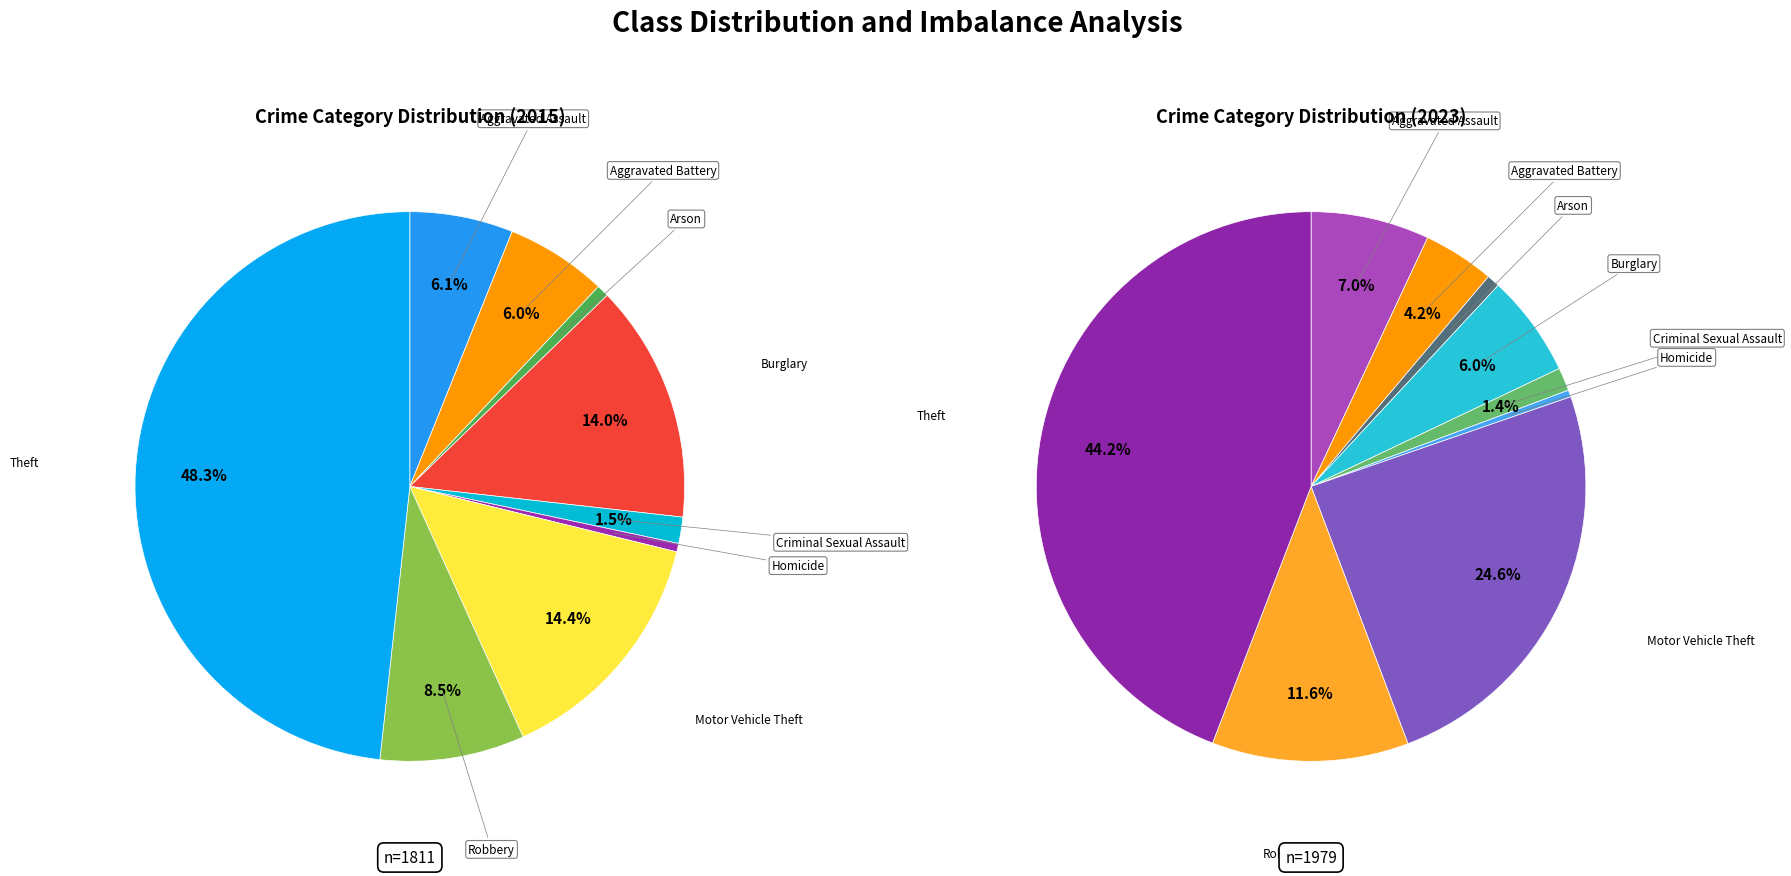

What is the ratio of the value at Burglary to the value at Homicide?

28.2